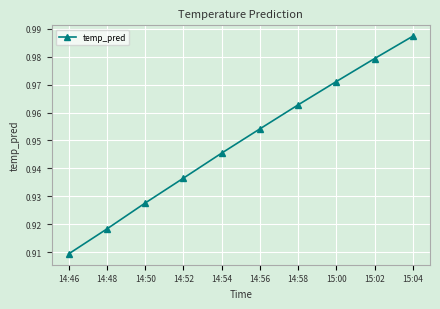

List the labels in order of value, smallest first.

14:46, 14:48, 14:50, 14:52, 14:54, 14:56, 14:58, 15:00, 15:02, 15:04